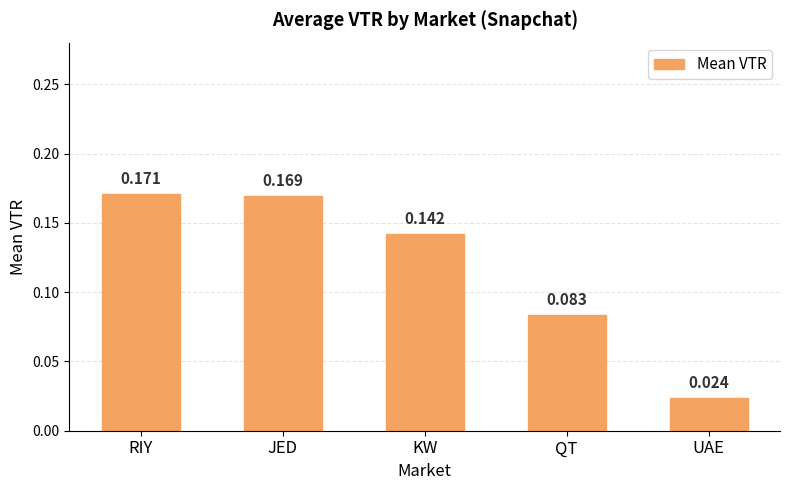

List the labels in order of value, largest first.

RIY, JED, KW, QT, UAE